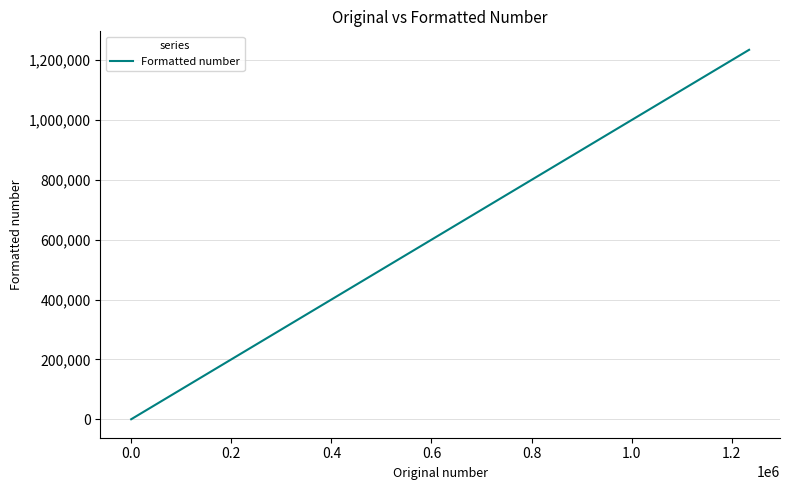

Does the chart have visible grid lines?

Yes